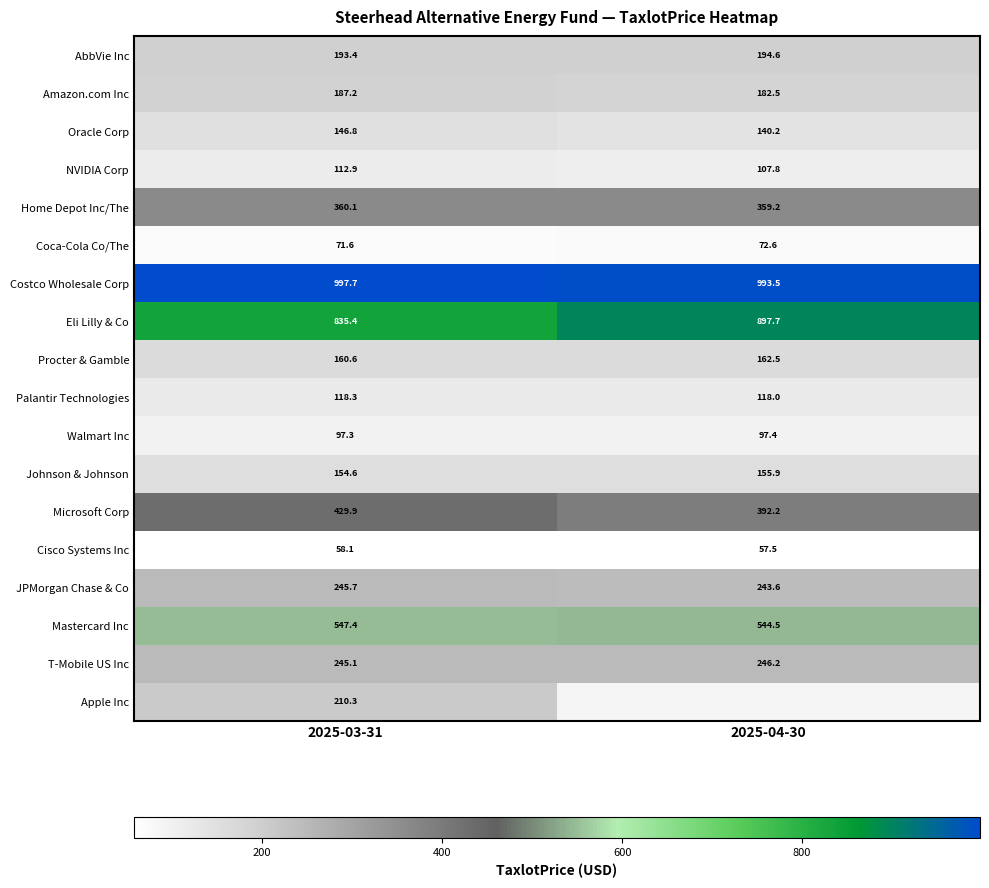

True or false: Cisco Systems Inc has a value of 85.2 at 2025-04-30.

False